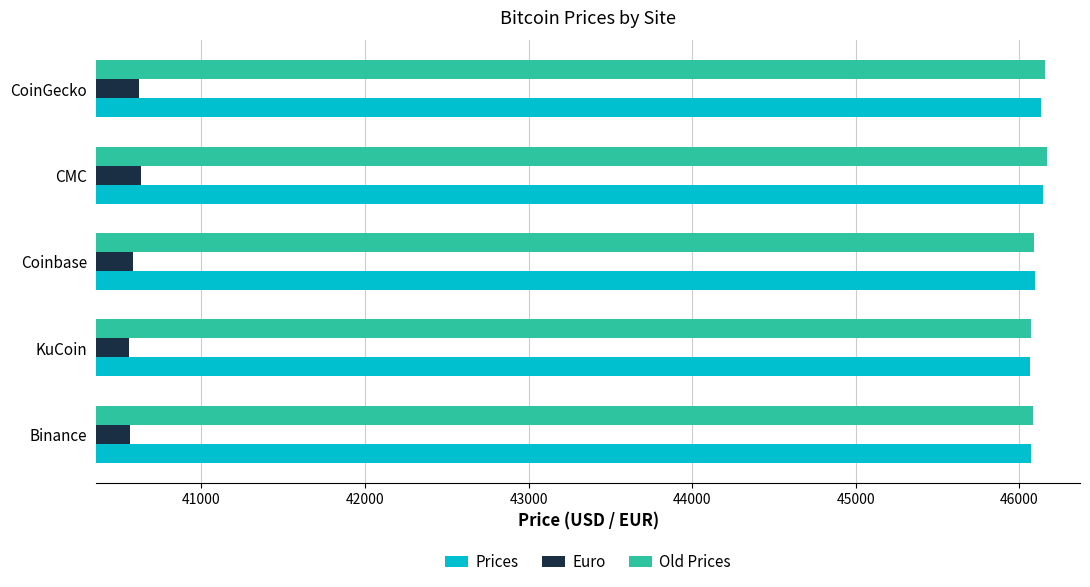

Which series has the widest spread of values?

Old Prices